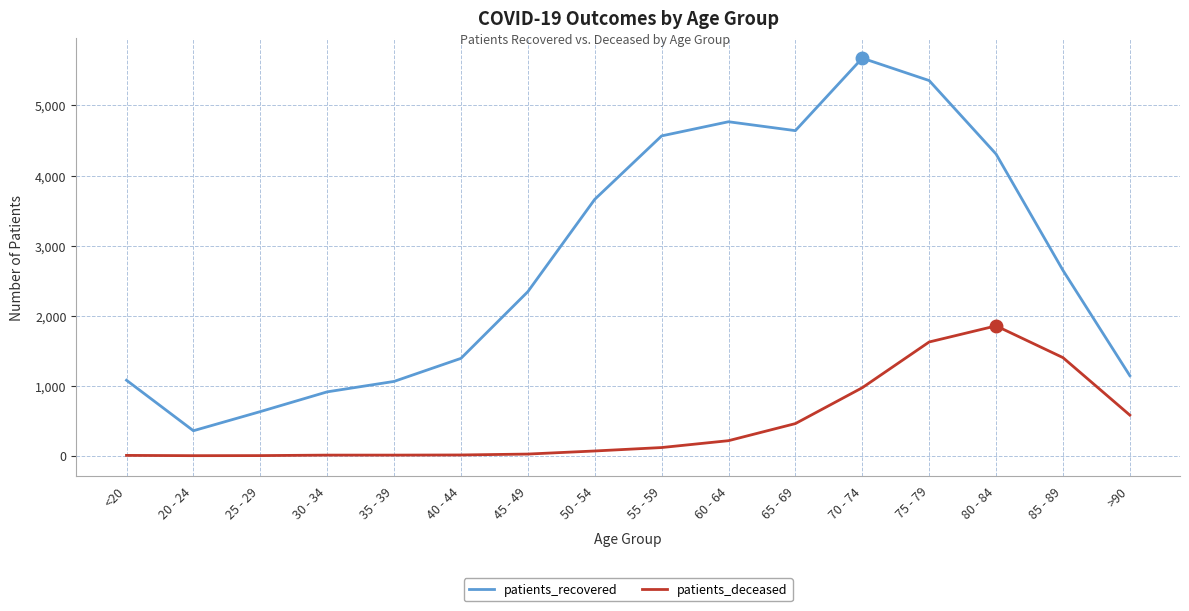

List the series in order of their peak value, lowest first.

patients_deceased, patients_recovered